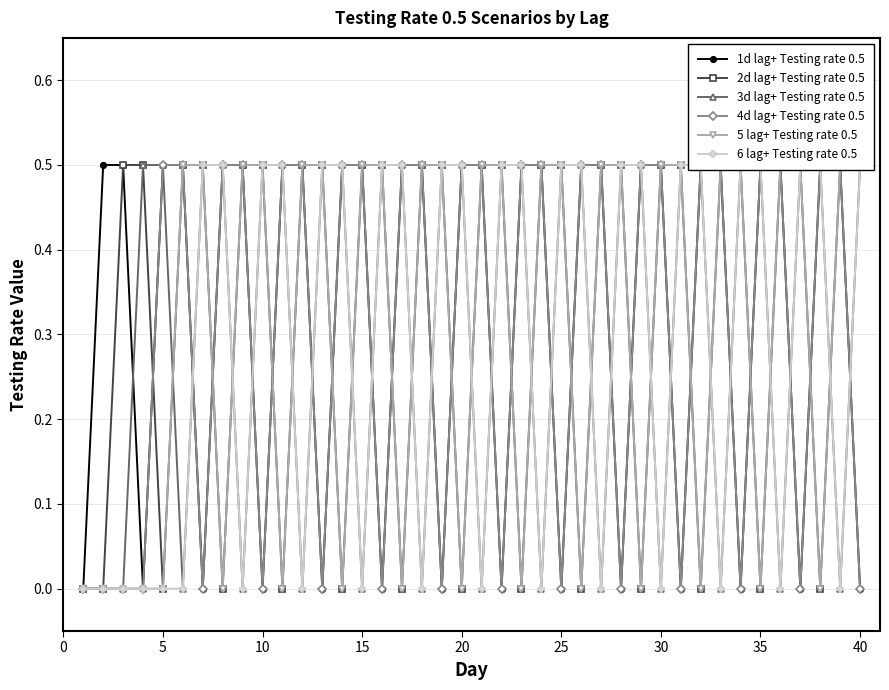

Is this an area chart (filled region under the line)?

No